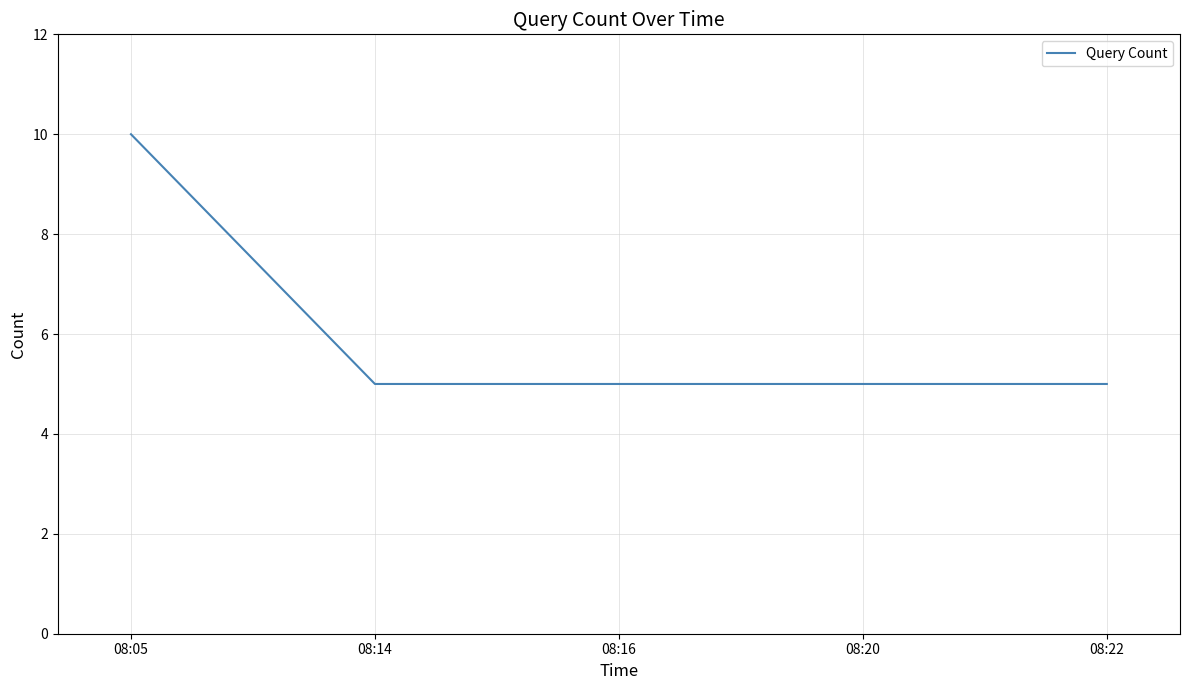

Is it true that the value at 08:05 is 13?

False